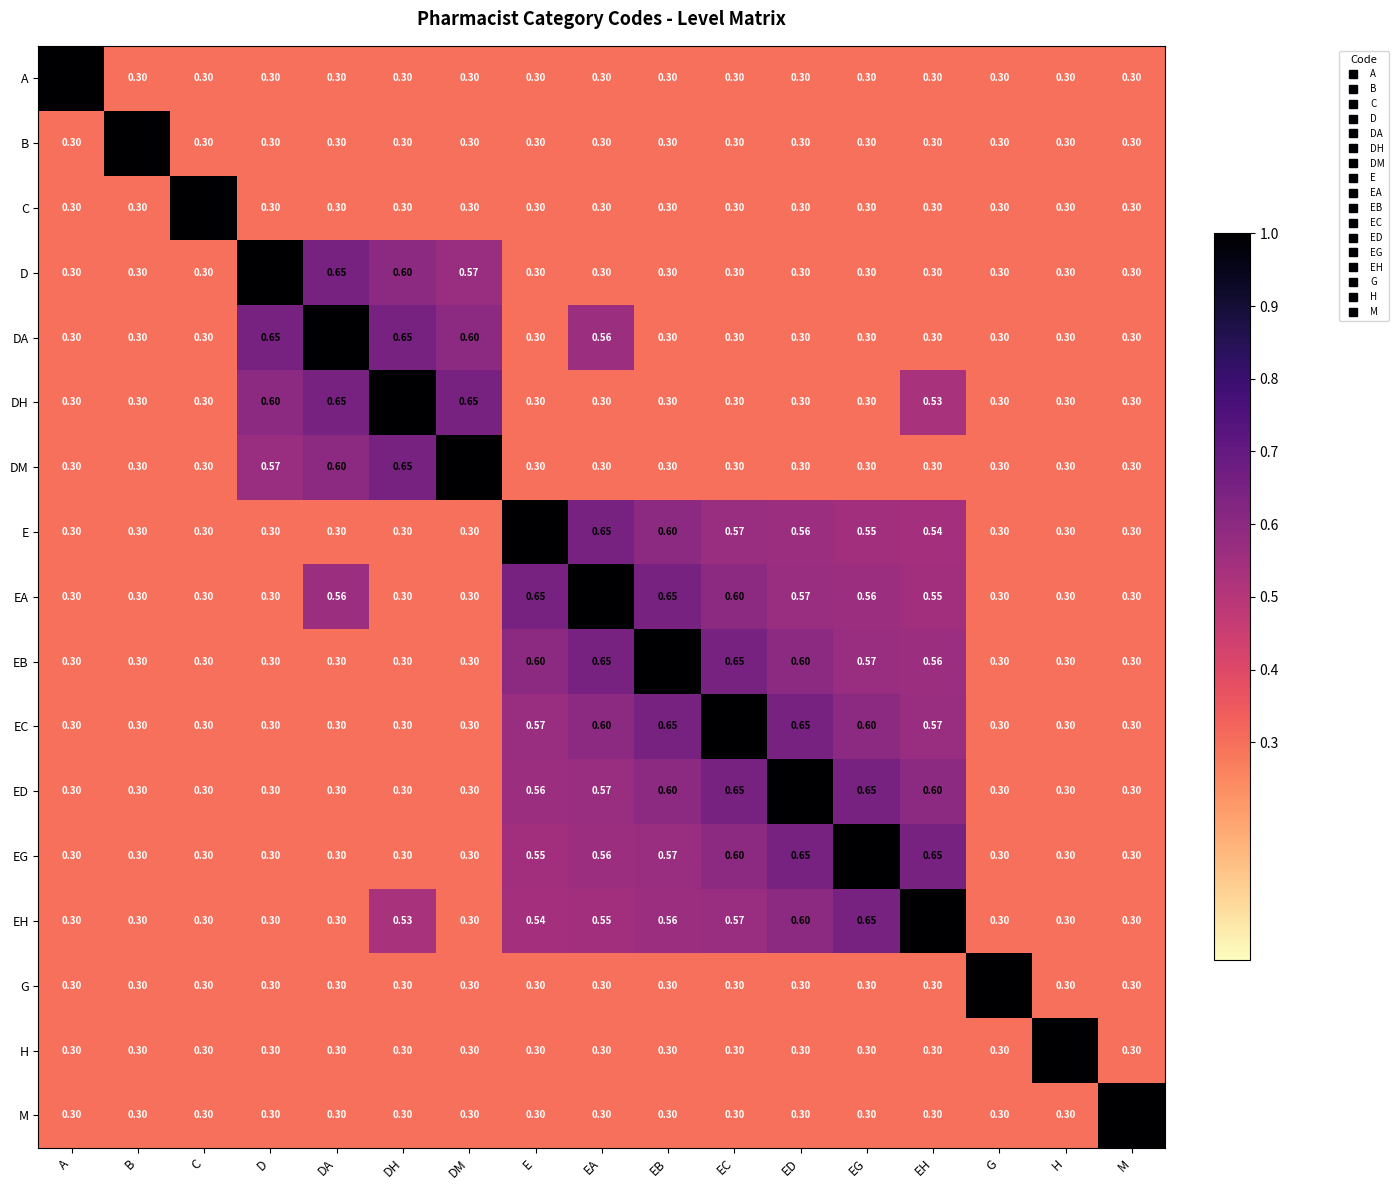

At which label does A reach its peak?

A